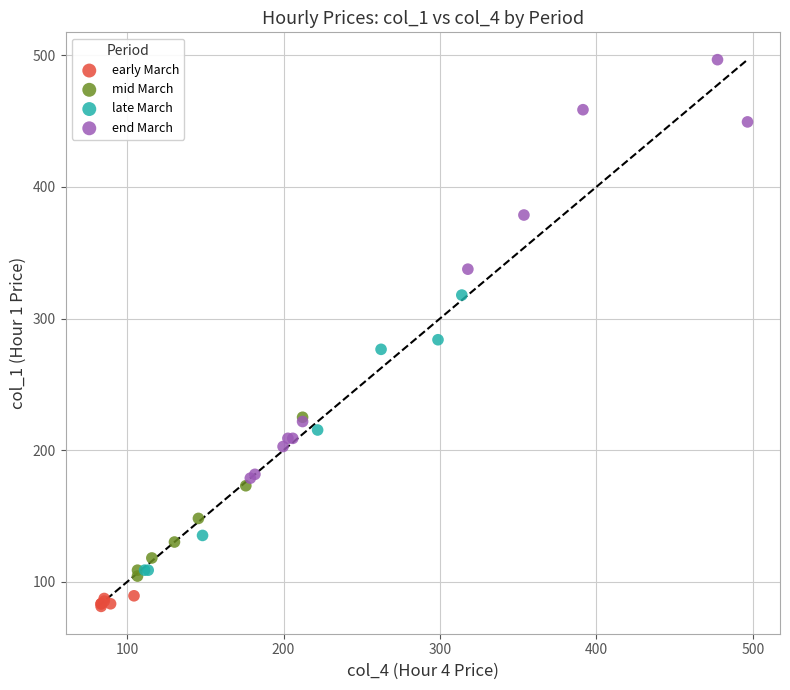

Which series contains the highest Y value?

end March